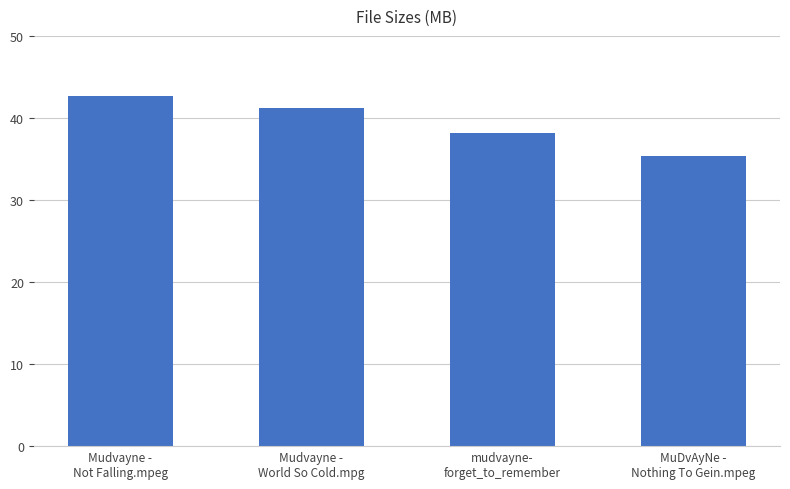

Reading left to right, transcribe all the data shown in this chart.

42.6	41.2	38.2	35.3